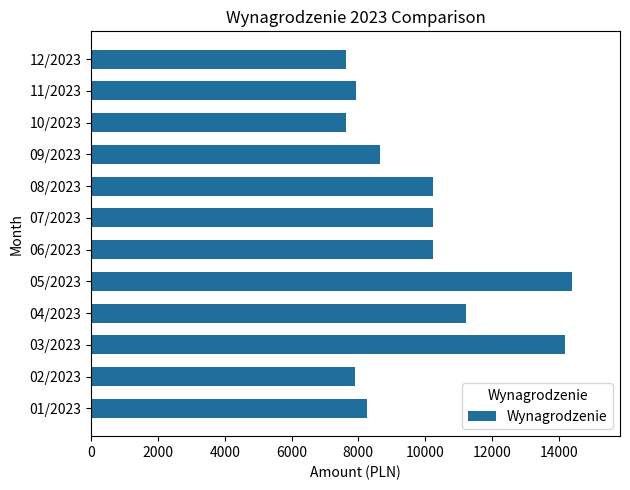

Between 08/2023 and 01/2023, which is larger?

08/2023